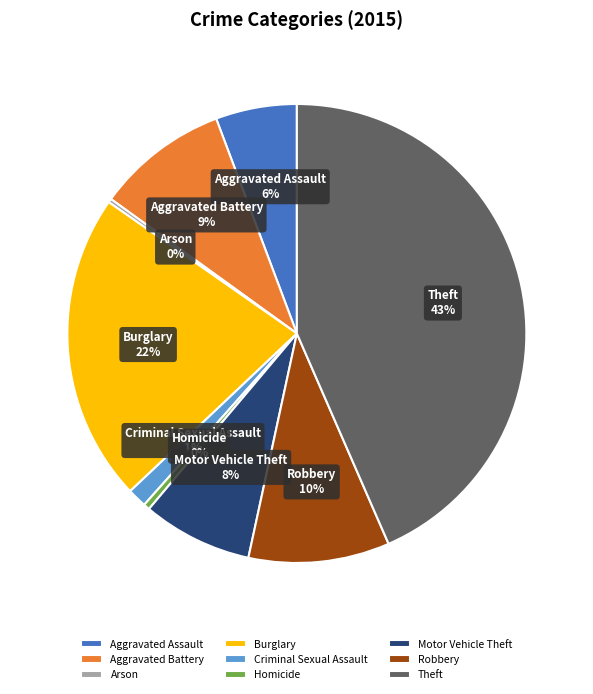

Combined, do Criminal Sexual Assault and Aggravated Battery account for over 50%?

No